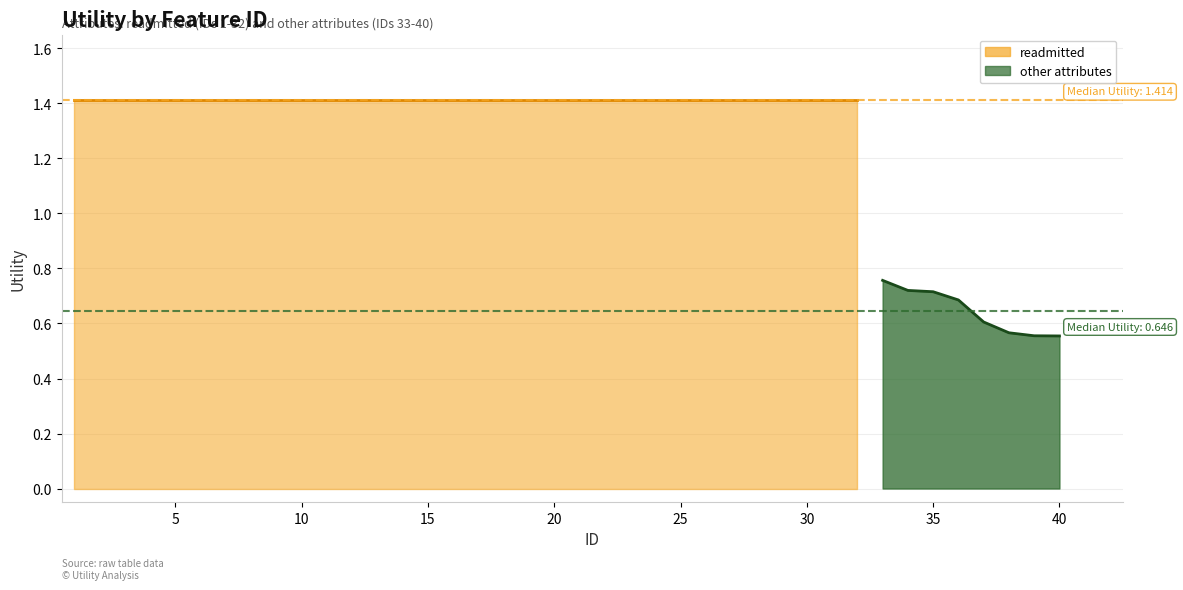

At which label is the value closest to 0?

40